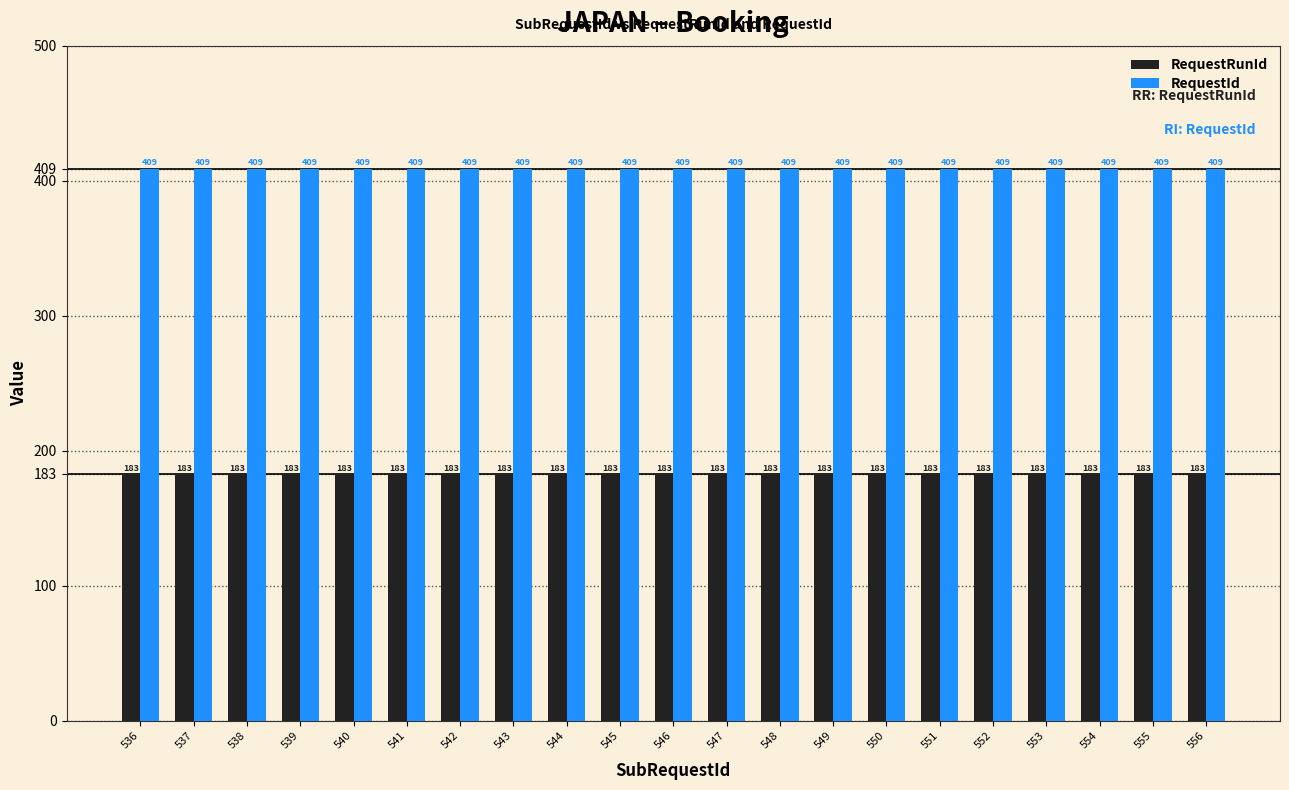

What is the highest value of the RequestId series?

409